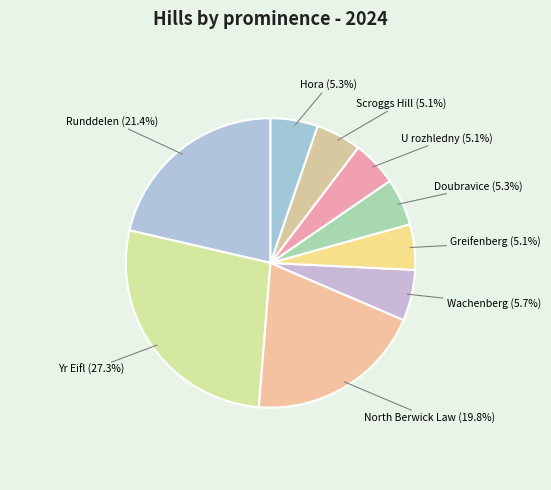

Combined, do Scroggs Hill and North Berwick Law account for over 50%?

No